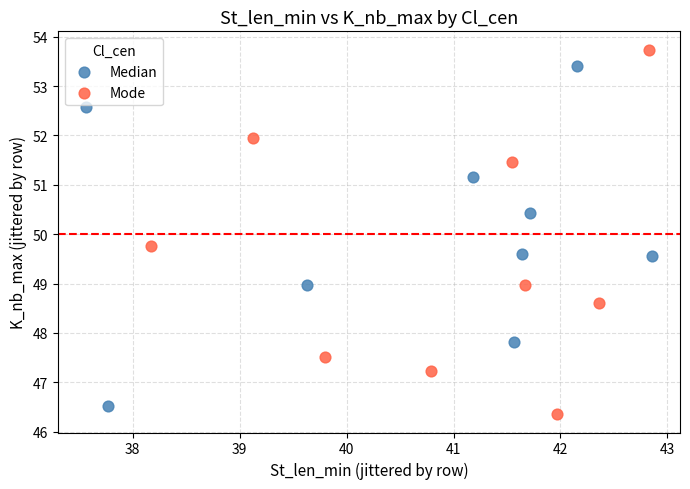

Which series contains the highest Y value?

Mode